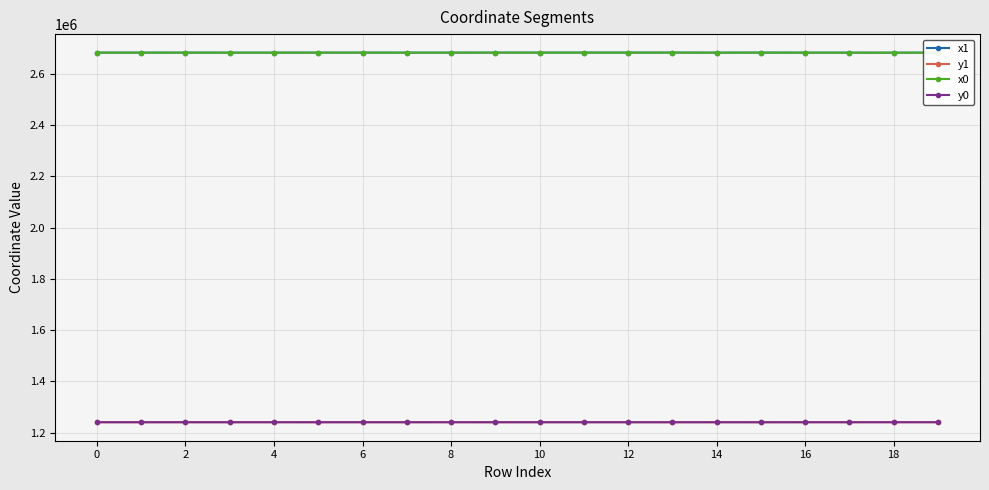

True or false: x1 and y1 intersect in this chart.

False